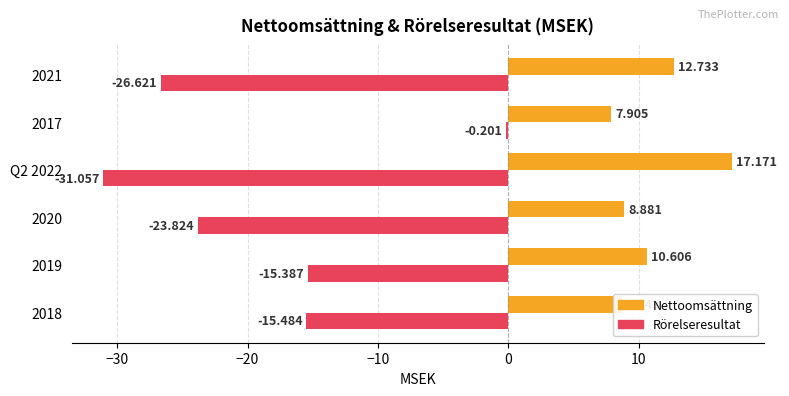

Which series has the largest total across all categories?

Nettoomsättning